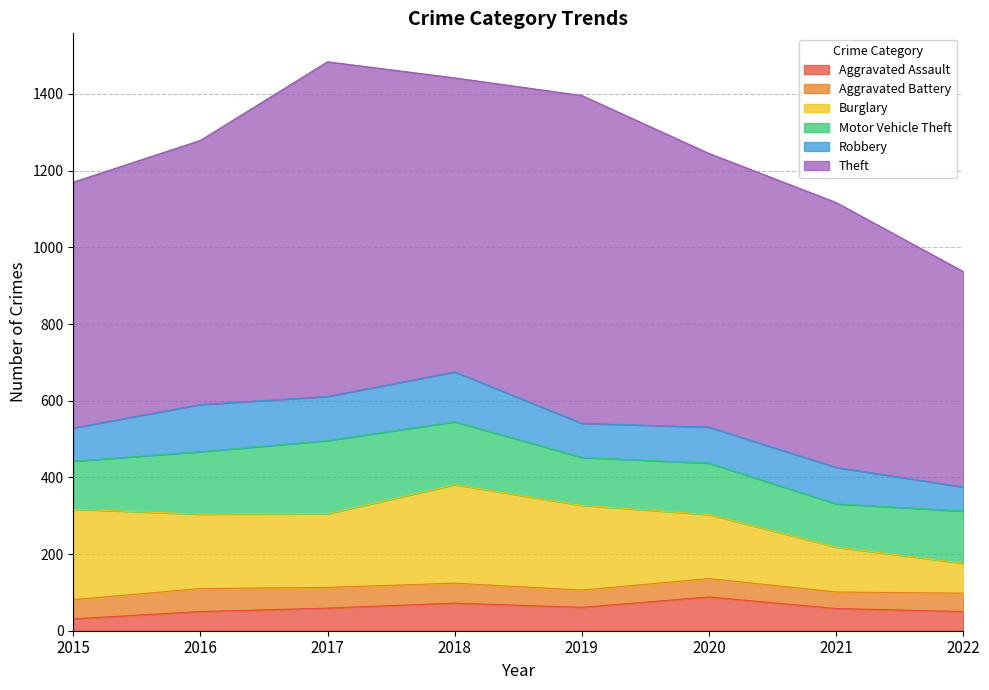

Does the chart display data point markers on the line(s)?

No